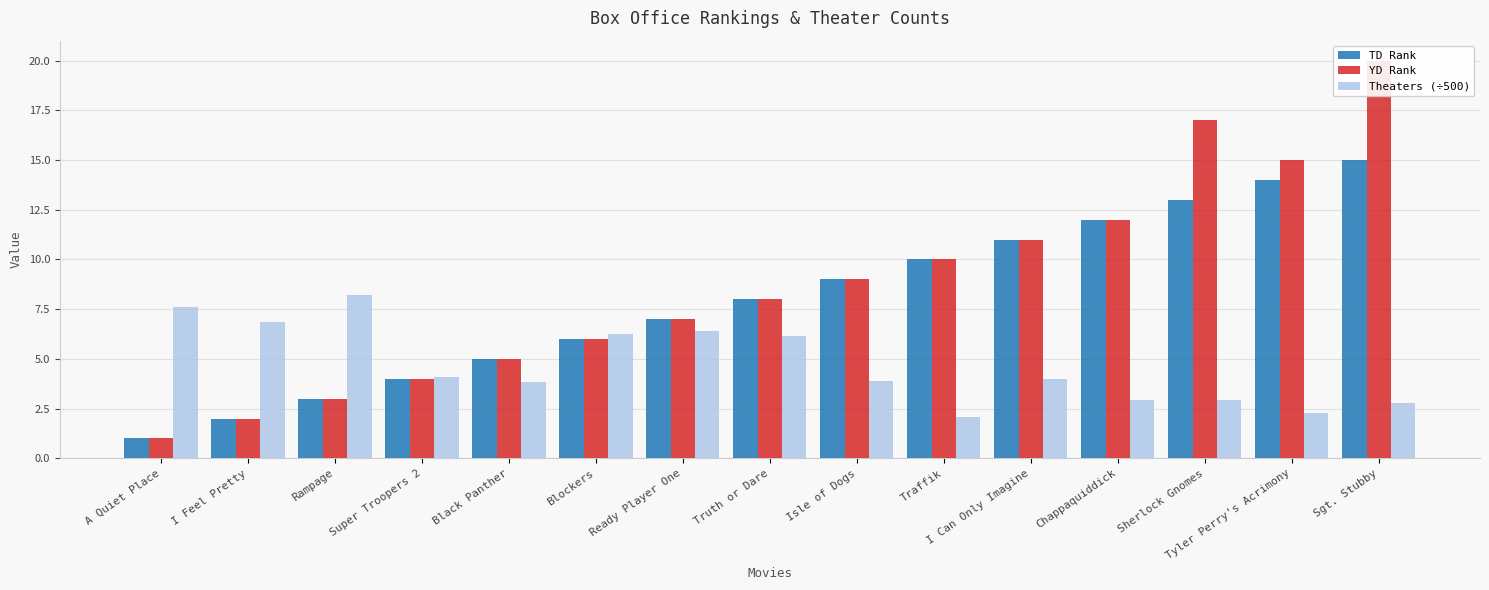

At which label is YD Rank closest to 10?

Traffik